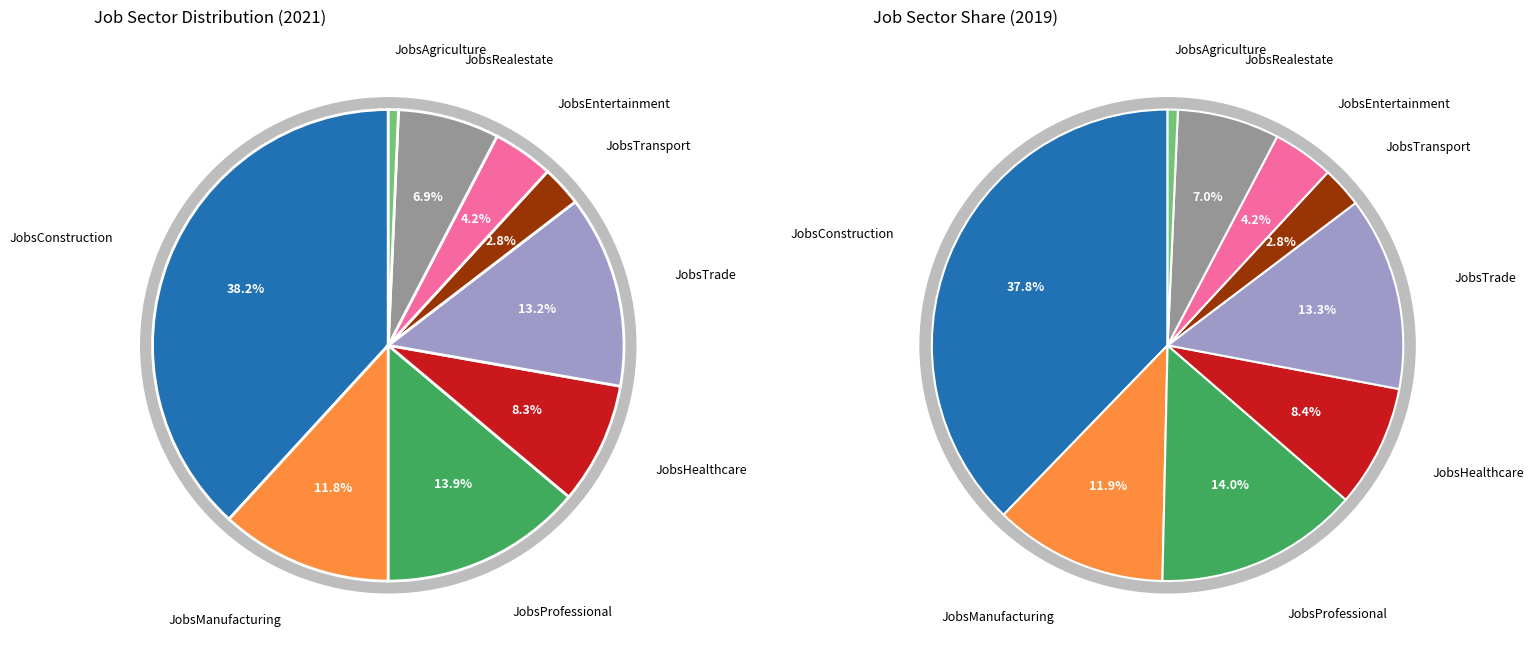

What is the smallest slice in the pie chart?

JobsAgriculture